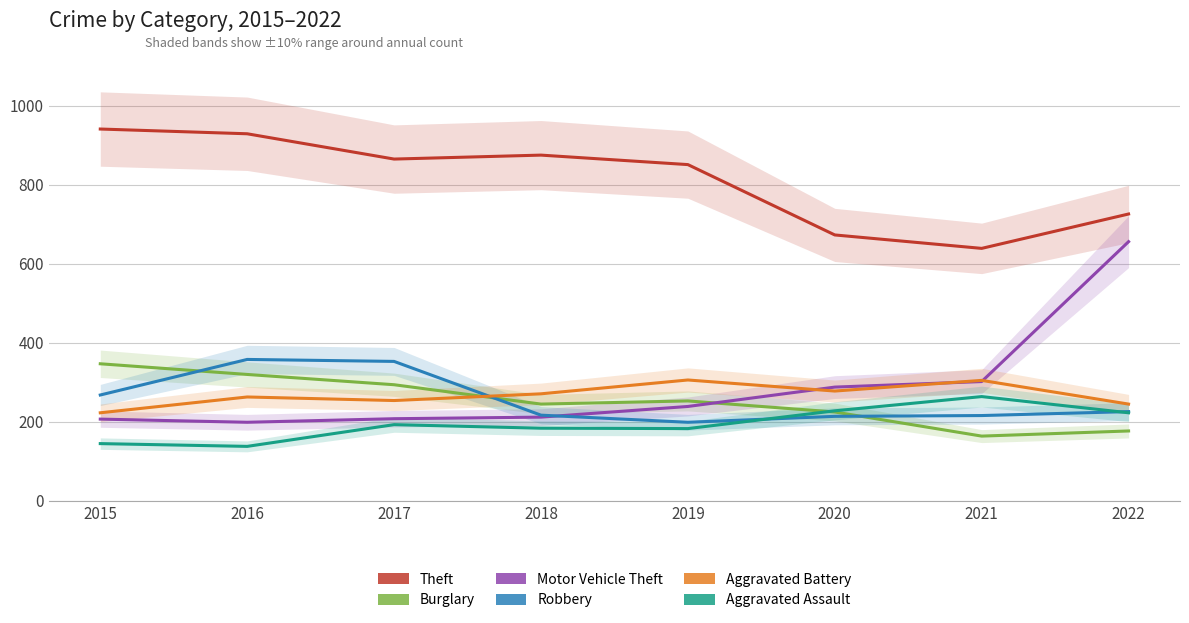

True or false: Theft and Aggravated Battery intersect in this chart.

False